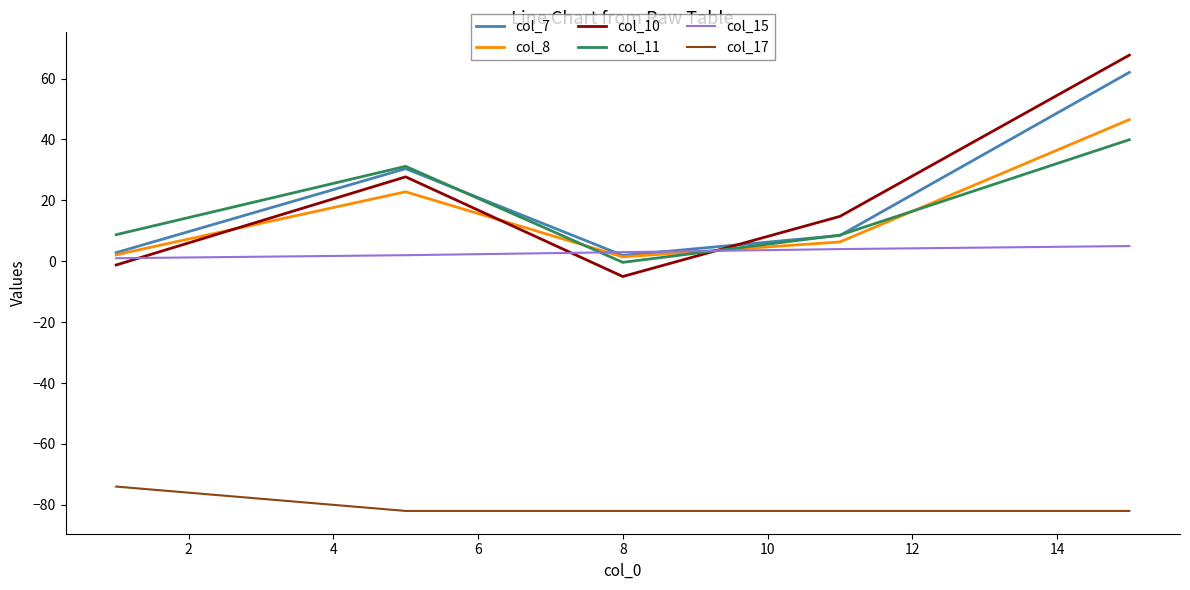

Which series ends up on top after the final intersection of col_10 and col_15?

col_10